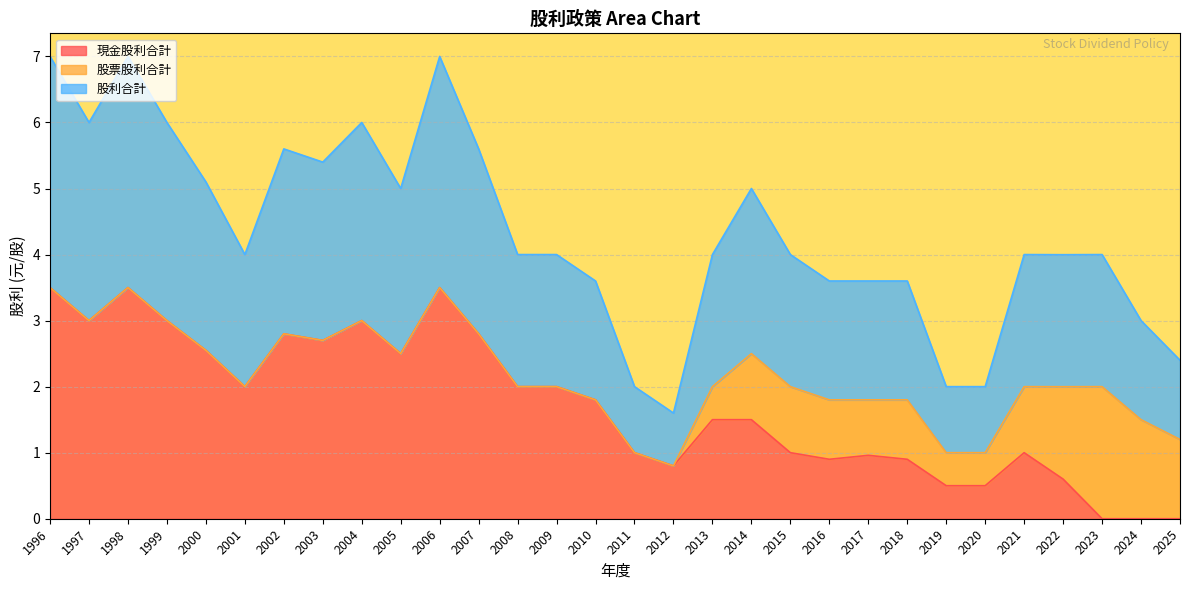

Count the number of categories in the chart.

30